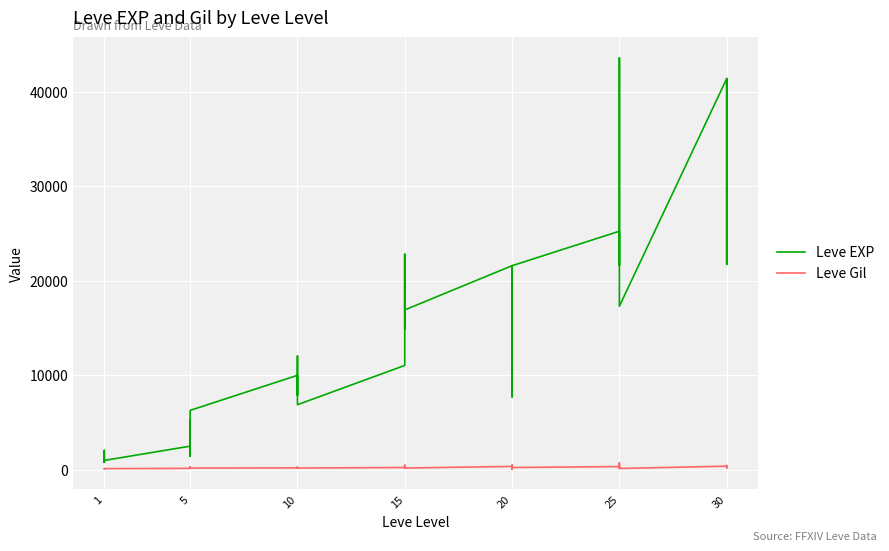

What is the difference between the maximum and minimum values in the Leve Gil series?

614